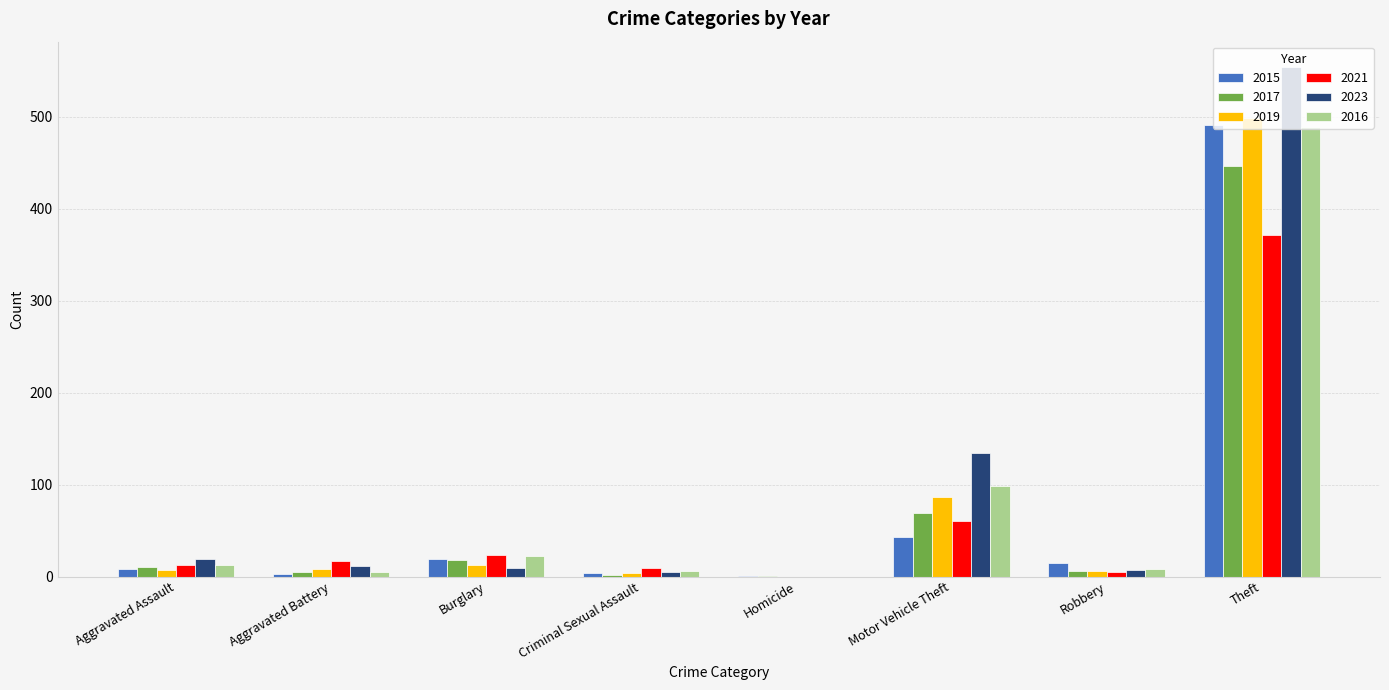

Count the number of categories in the chart.

8